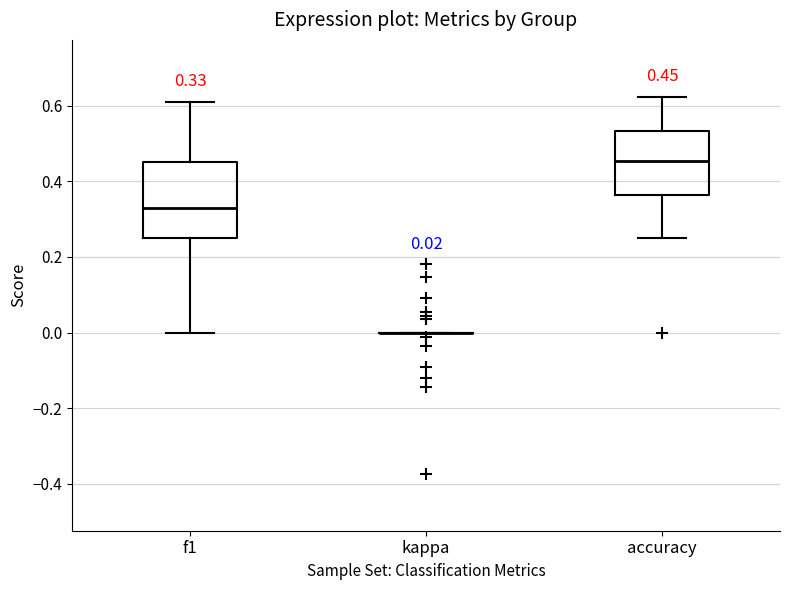

Comparing the boxes themselves (not the whiskers), which one is the tallest?

f1